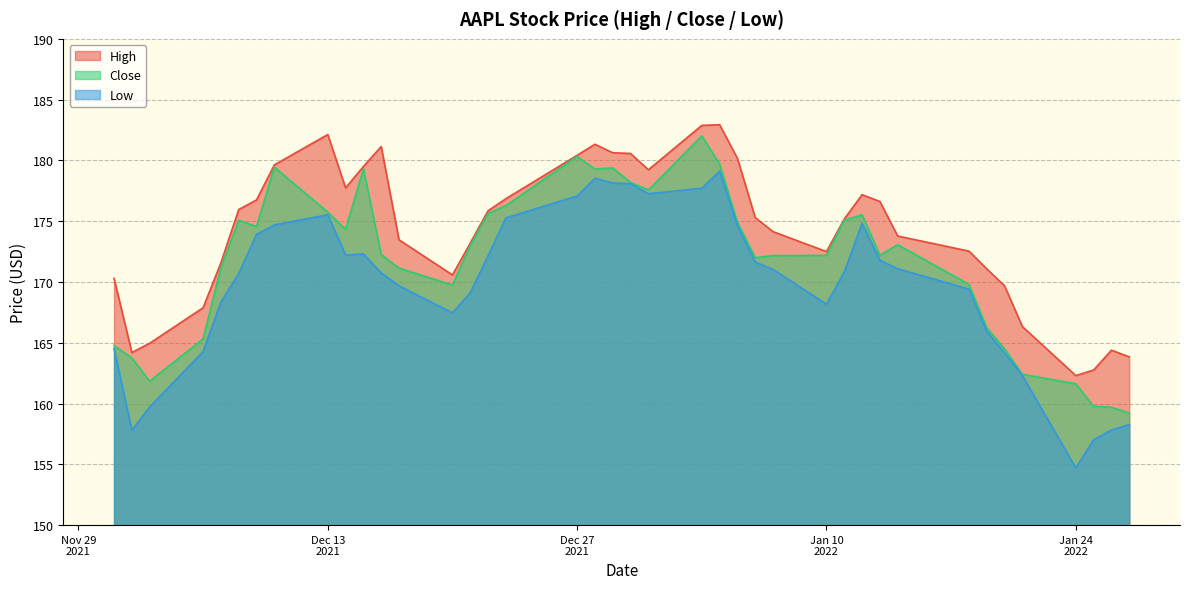

What is the greatest value displayed?

182.9